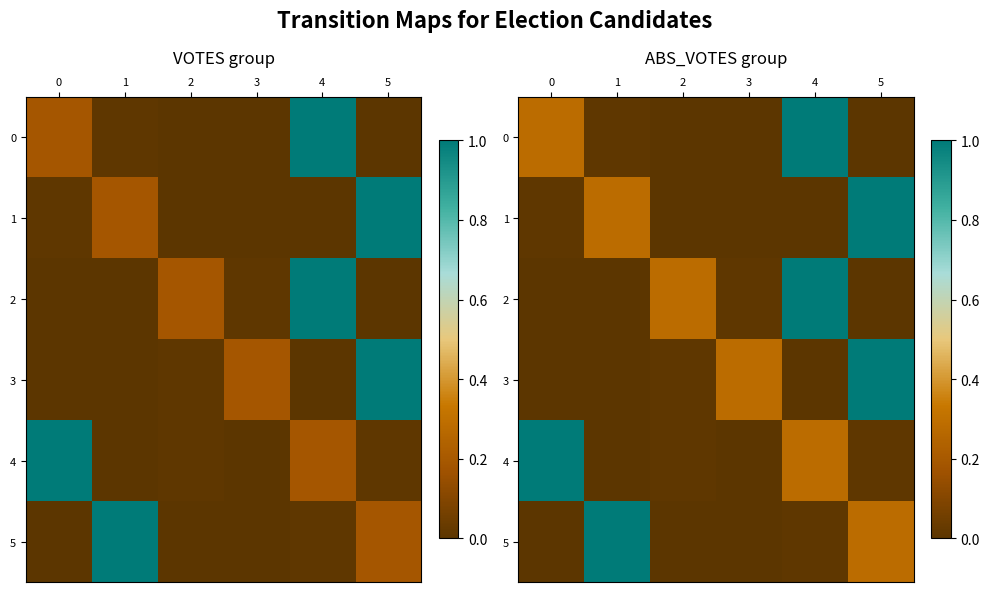

Reading left to right, what are all the values shown in this chart?

row_0: 0=0.3	1=0.0	2=0.0	3=0.0	4=1.0	5=0.0
row_1: 0=0.0	1=0.3	2=0.0	3=0.0	4=0.0	5=1.0
row_2: 0=0.0	1=0.0	2=0.3	3=0.0	4=1.0	5=0.0
row_3: 0=0.0	1=0.0	2=0.0	3=0.3	4=0.0	5=1.0
row_4: 0=1.0	1=0.0	2=0.0	3=0.0	4=0.3	5=0.0
row_5: 0=0.0	1=1.0	2=0.0	3=0.0	4=0.0	5=0.3